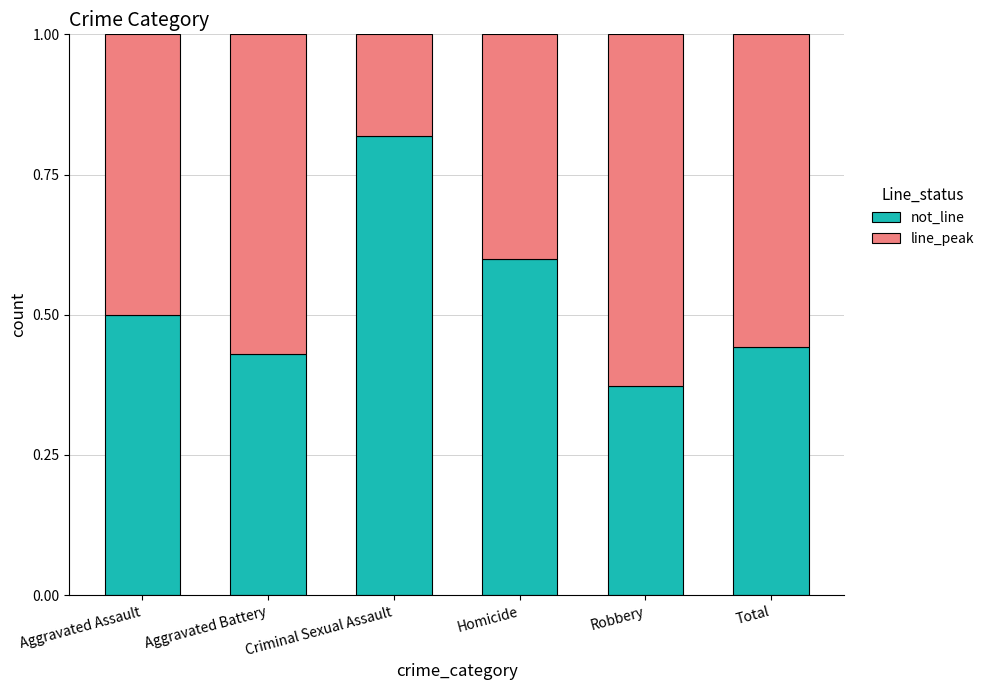

Count the number of categories in the chart.

6